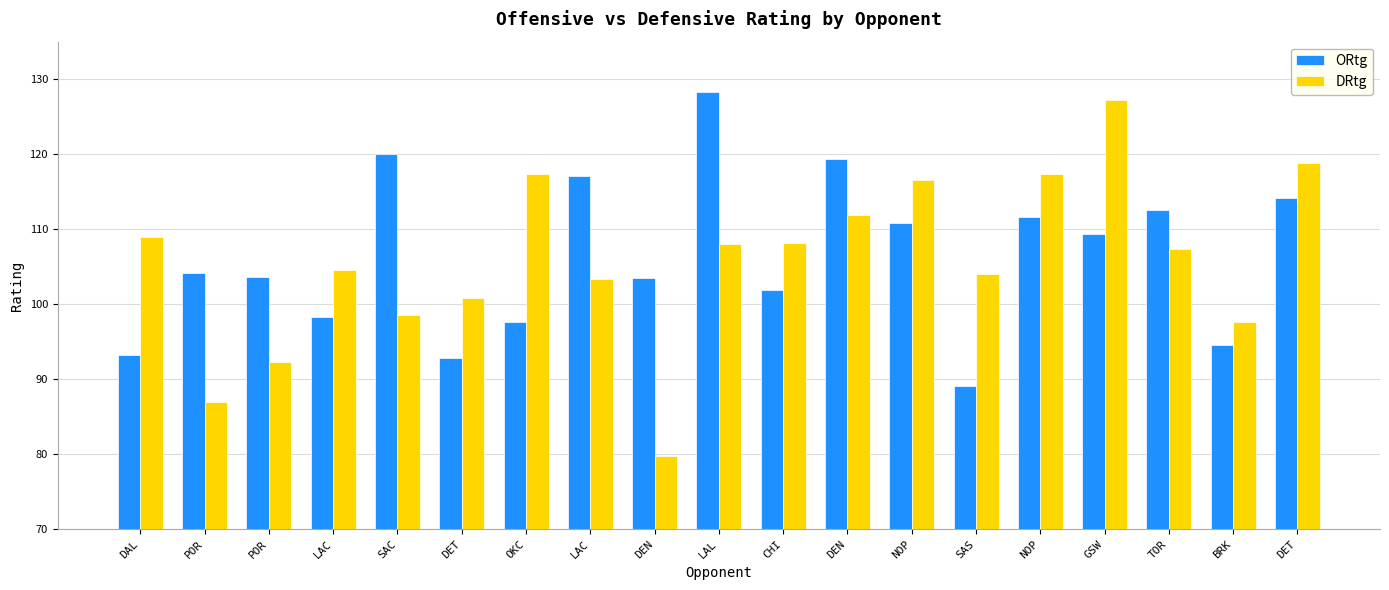

Is the value of DRtg at DEN greater than the value of ORtg at NOP?

No